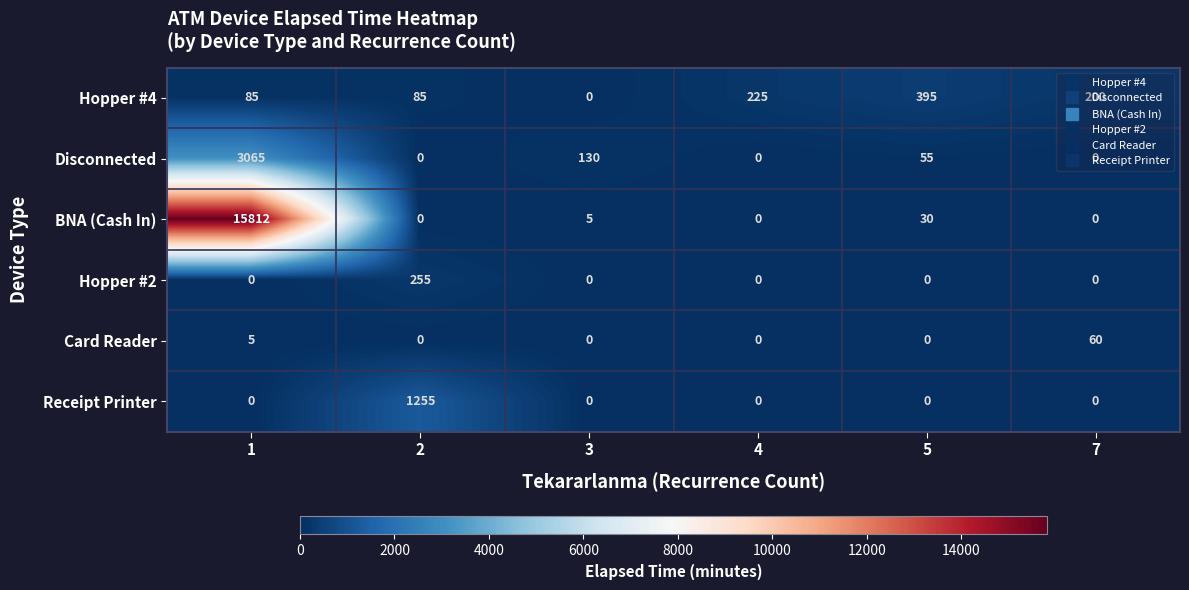

What value does the Hopper #4 series have at 4, to the nearest 5?

225